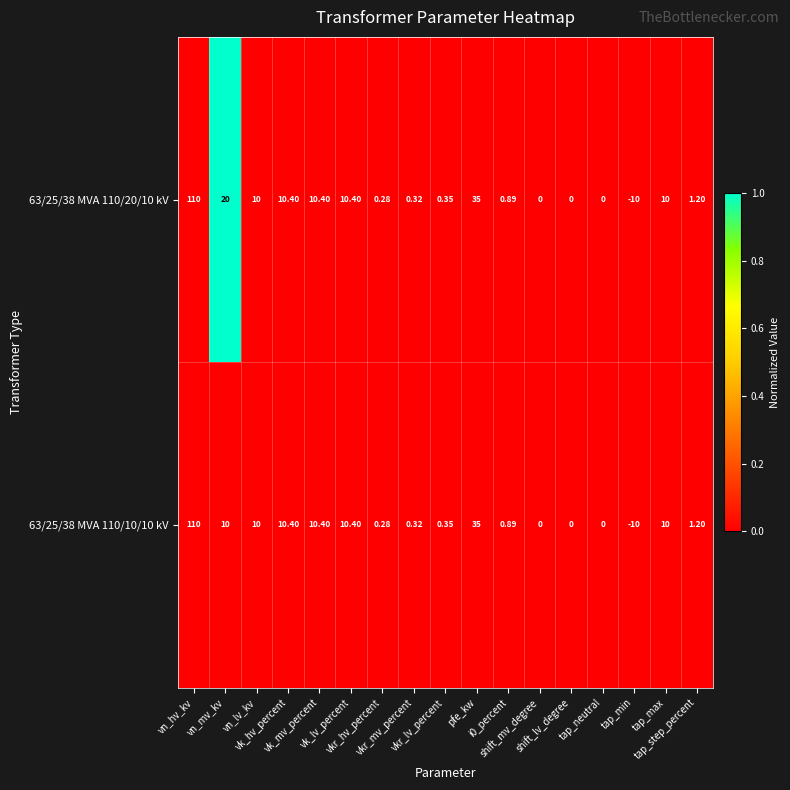

List the series in order of their overall mean, highest first.

63/25/38 MVA 110/20/10 kV, 63/25/38 MVA 110/10/10 kV